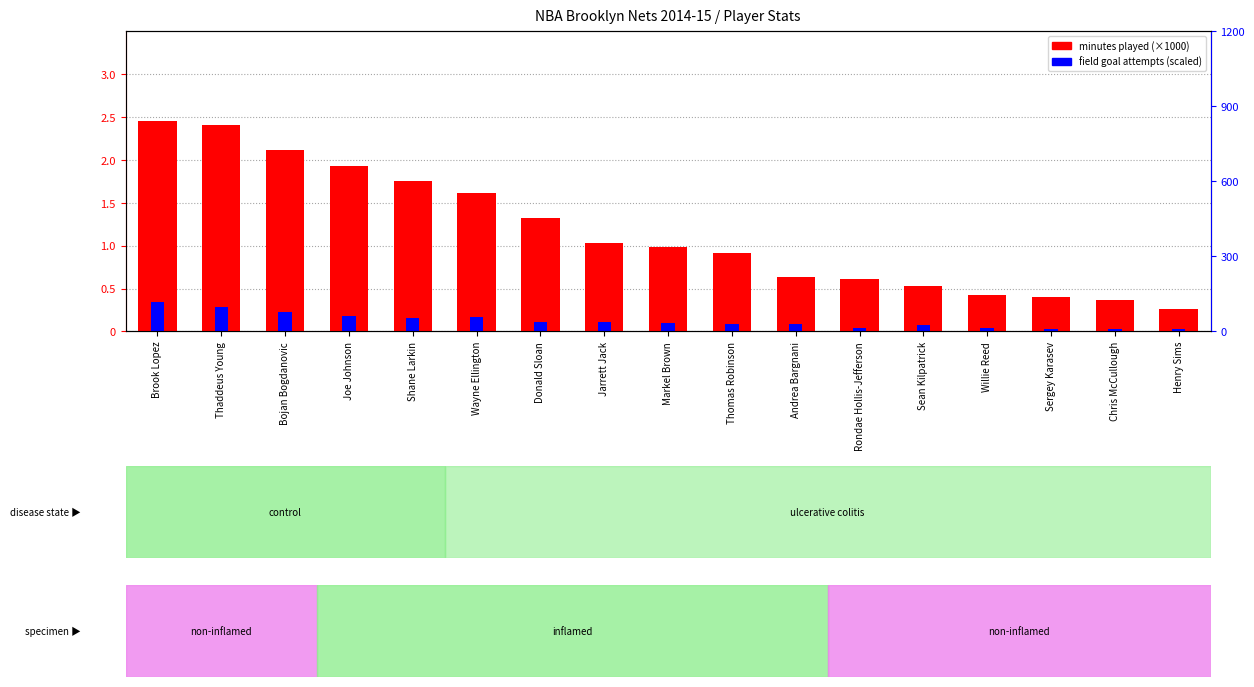

At how many categories does at least one series exceed 1?

8